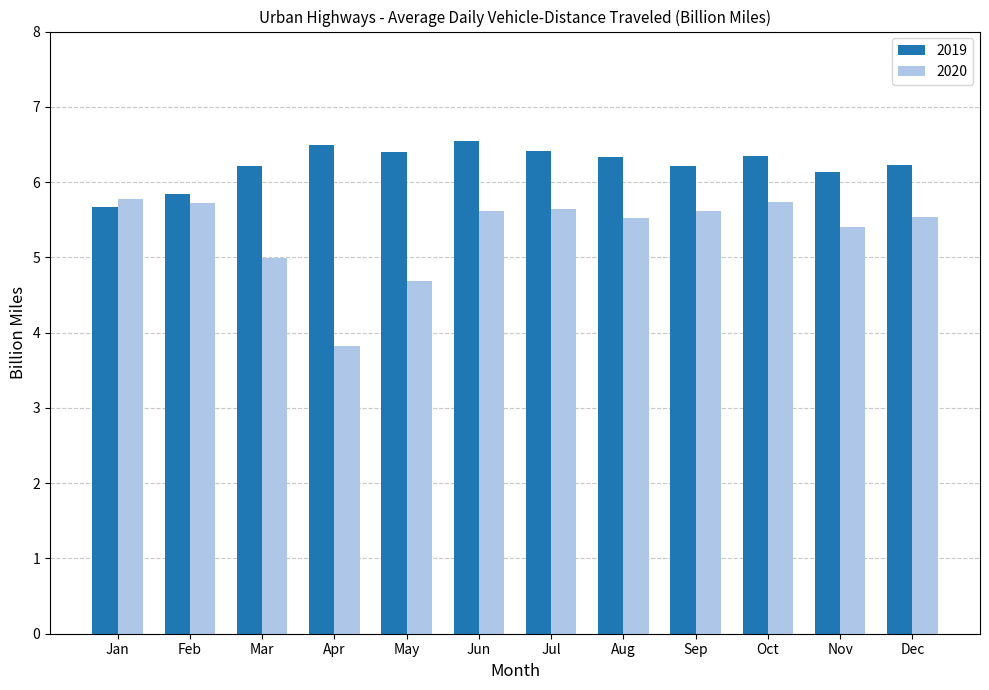

What is the difference between the maximum and minimum values in the 2020 series?

2.0